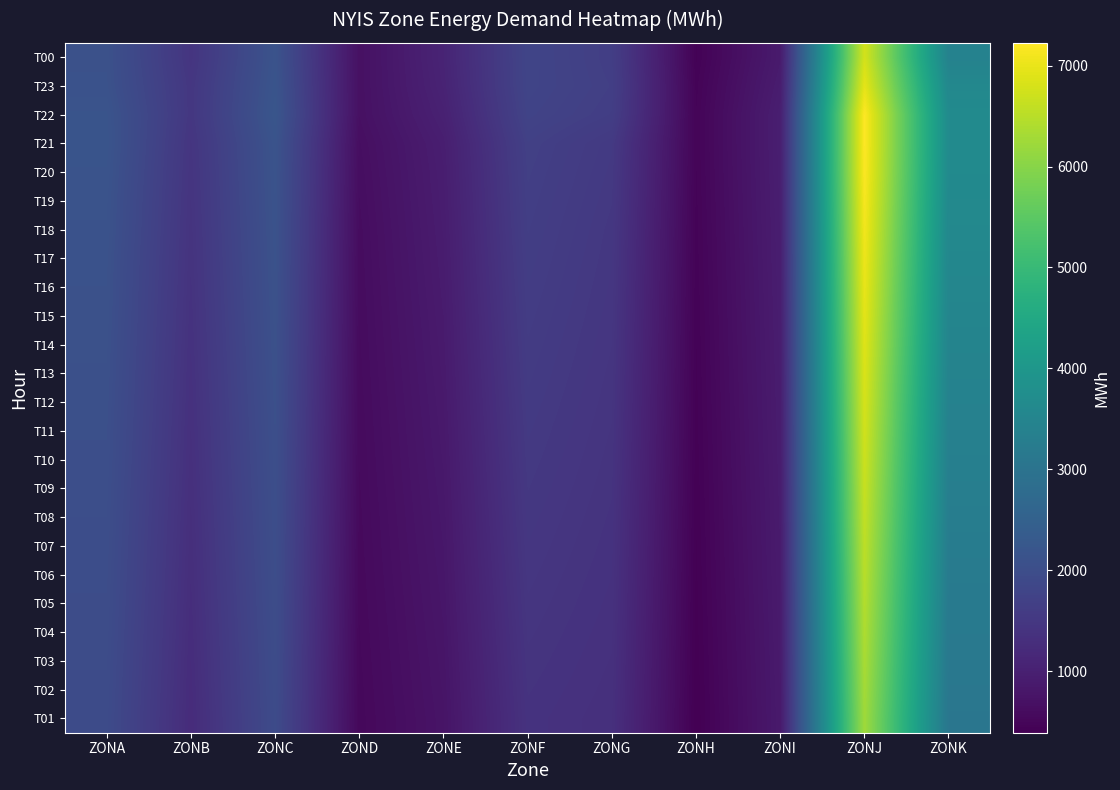

Reading right to left, list all the values displayed in this chart.

T00: ZONK=3414	ZONJ=6783	ZONI=892	ZONH=440	ZONG=1649	ZONF=1802	ZONE=1086	ZOND=688	ZONC=2143	ZONB=1443	ZONA=2093
T23: ZONK=3580	ZONJ=6968	ZONI=932	ZONH=461	ZONG=1670	ZONF=1797	ZONE=1064	ZOND=690	ZONC=2174	ZONB=1483	ZONA=2107
T22: ZONK=3669	ZONJ=7225	ZONI=970	ZONH=474	ZONG=1642	ZONF=1765	ZONE=1021	ZOND=687	ZONC=2206	ZONB=1489	ZONA=2161
T21: ZONK=3669	ZONJ=7225	ZONI=970	ZONH=474	ZONG=1546	ZONF=1698	ZONE=965	ZOND=653	ZONC=2150	ZONB=1453	ZONA=2171
T20: ZONK=3650	ZONJ=7200	ZONI=965	ZONH=470	ZONG=1530	ZONF=1680	ZONE=950	ZOND=640	ZONC=2140	ZONB=1440	ZONA=2150
T19: ZONK=3620	ZONJ=7150	ZONI=960	ZONH=465	ZONG=1515	ZONF=1665	ZONE=940	ZOND=630	ZONC=2130	ZONB=1430	ZONA=2133
T18: ZONK=3590	ZONJ=7100	ZONI=955	ZONH=460	ZONG=1500	ZONF=1650	ZONE=930	ZOND=620	ZONC=2120	ZONB=1420	ZONA=2124
T17: ZONK=3560	ZONJ=7050	ZONI=950	ZONH=456	ZONG=1490	ZONF=1635	ZONE=920	ZOND=615	ZONC=2110	ZONB=1410	ZONA=2108
T16: ZONK=3530	ZONJ=7000	ZONI=945	ZONH=452	ZONG=1480	ZONF=1620	ZONE=910	ZOND=610	ZONC=2100	ZONB=1400	ZONA=2100
T15: ZONK=3500	ZONJ=6950	ZONI=940	ZONH=448	ZONG=1470	ZONF=1605	ZONE=900	ZOND=605	ZONC=2090	ZONB=1390	ZONA=2090
T14: ZONK=3470	ZONJ=6900	ZONI=935	ZONH=444	ZONG=1460	ZONF=1590	ZONE=890	ZOND=600	ZONC=2080	ZONB=1380	ZONA=2080
T13: ZONK=3440	ZONJ=6850	ZONI=930	ZONH=440	ZONG=1450	ZONF=1575	ZONE=880	ZOND=595	ZONC=2070	ZONB=1370	ZONA=2070
T12: ZONK=3410	ZONJ=6800	ZONI=925	ZONH=436	ZONG=1440	ZONF=1560	ZONE=870	ZOND=590	ZONC=2060	ZONB=1360	ZONA=2060
T11: ZONK=3380	ZONJ=6750	ZONI=920	ZONH=432	ZONG=1430	ZONF=1545	ZONE=860	ZOND=585	ZONC=2050	ZONB=1350	ZONA=2050
T10: ZONK=3350	ZONJ=6700	ZONI=915	ZONH=428	ZONG=1420	ZONF=1530	ZONE=850	ZOND=580	ZONC=2040	ZONB=1340	ZONA=2040
T09: ZONK=3320	ZONJ=6650	ZONI=910	ZONH=424	ZONG=1410	ZONF=1515	ZONE=840	ZOND=575	ZONC=2030	ZONB=1330	ZONA=2030
T08: ZONK=3290	ZONJ=6600	ZONI=905	ZONH=420	ZONG=1400	ZONF=1500	ZONE=830	ZOND=570	ZONC=2020	ZONB=1320	ZONA=2020
T07: ZONK=3260	ZONJ=6550	ZONI=900	ZONH=416	ZONG=1390	ZONF=1485	ZONE=820	ZOND=565	ZONC=2010	ZONB=1310	ZONA=2010
T06: ZONK=3230	ZONJ=6500	ZONI=895	ZONH=412	ZONG=1380	ZONF=1470	ZONE=810	ZOND=560	ZONC=2000	ZONB=1300	ZONA=2000
T05: ZONK=3200	ZONJ=6450	ZONI=890	ZONH=408	ZONG=1370	ZONF=1455	ZONE=800	ZOND=555	ZONC=1990	ZONB=1290	ZONA=1990
T04: ZONK=3170	ZONJ=6400	ZONI=885	ZONH=404	ZONG=1360	ZONF=1440	ZONE=790	ZOND=550	ZONC=1980	ZONB=1280	ZONA=1980
T03: ZONK=3140	ZONJ=6350	ZONI=880	ZONH=400	ZONG=1350	ZONF=1425	ZONE=780	ZOND=545	ZONC=1970	ZONB=1270	ZONA=1970
T02: ZONK=3110	ZONJ=6300	ZONI=875	ZONH=396	ZONG=1340	ZONF=1410	ZONE=770	ZOND=540	ZONC=1960	ZONB=1260	ZONA=1960
T01: ZONK=3080	ZONJ=6250	ZONI=870	ZONH=392	ZONG=1330	ZONF=1395	ZONE=760	ZOND=535	ZONC=1950	ZONB=1250	ZONA=1950